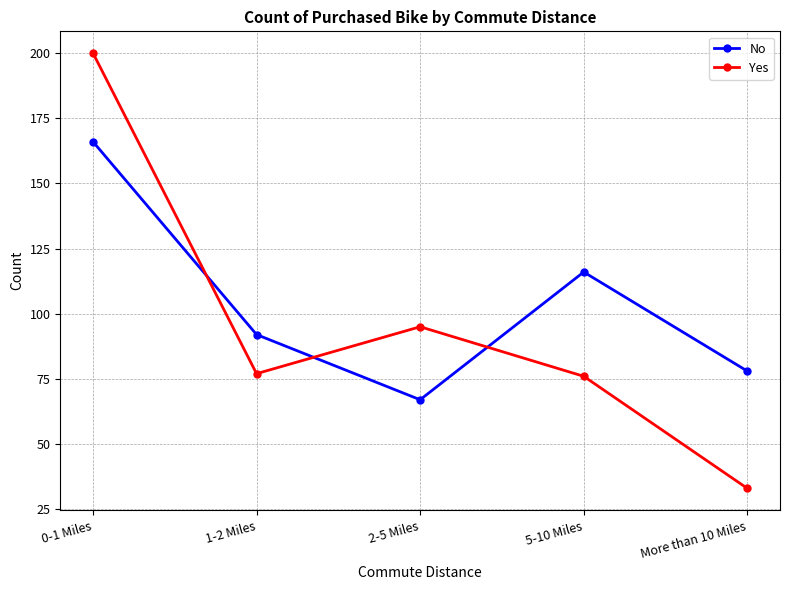

What position from the left is More than 10 Miles?

5